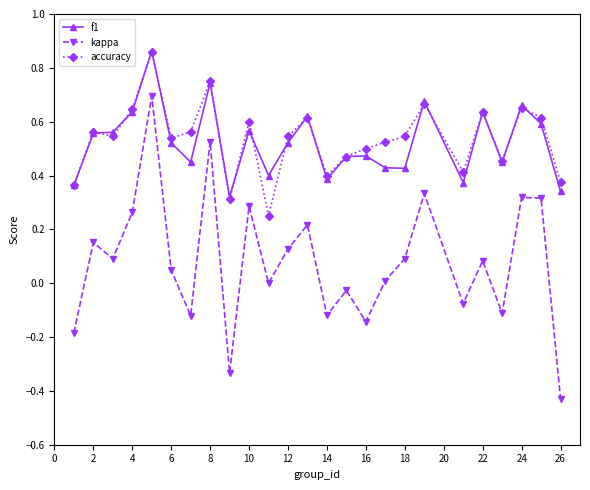

Which series has the largest range (max minus min)?

kappa